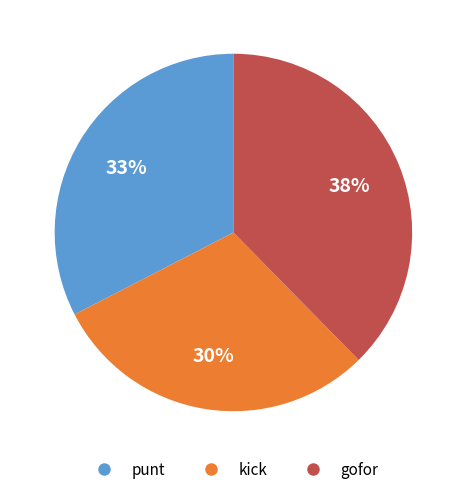

How many slices are in this pie chart?

3